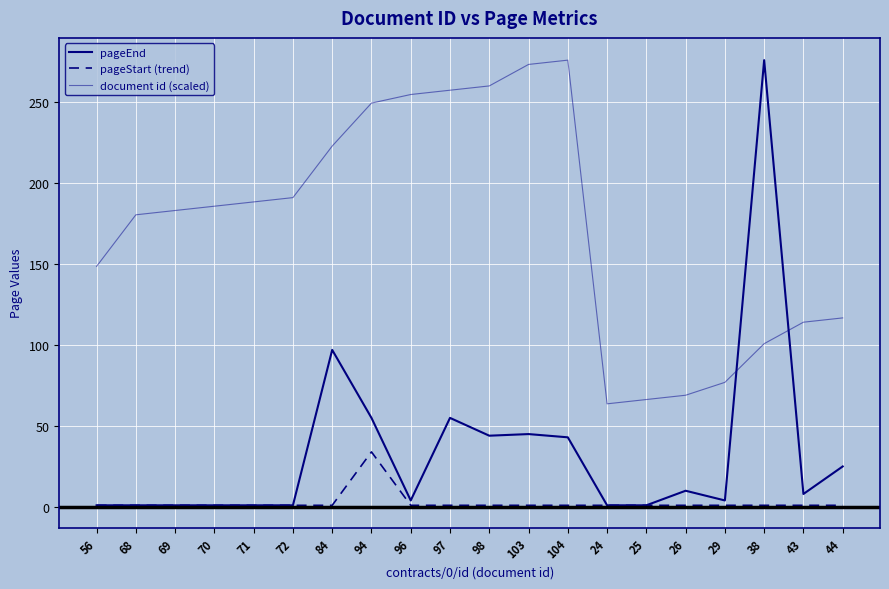

True or false: document id (scaled) and pageStart (trend) intersect in this chart.

False